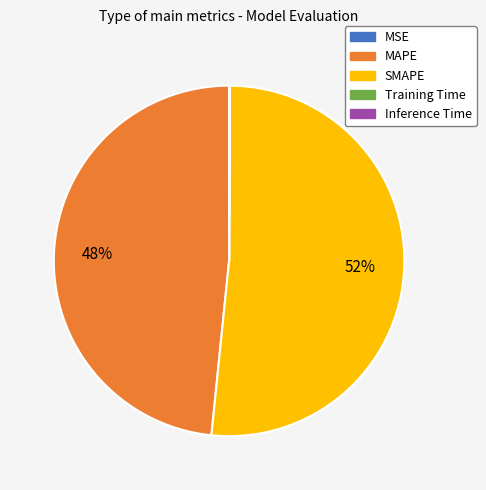

Is there a majority slice in this chart?

Yes